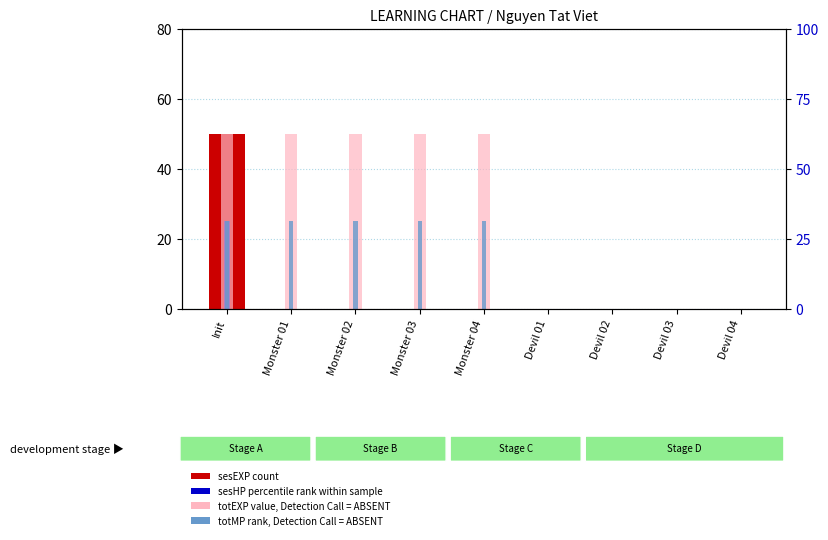

Count the totEXP (value, absent) values in the range 0 to 50.

9